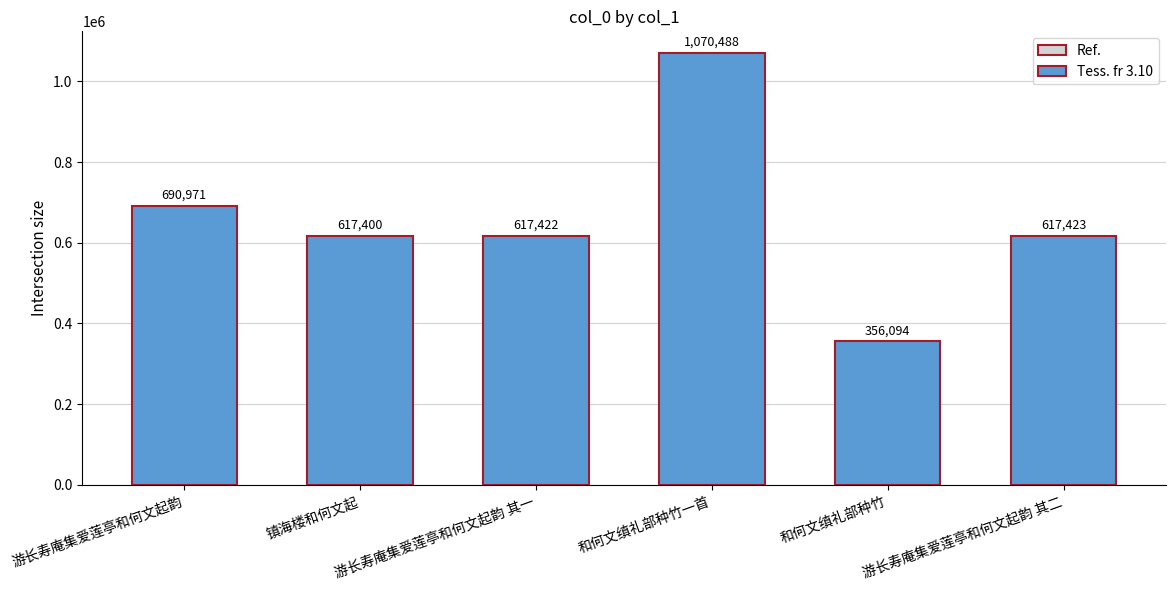

Rank the categories by value from lowest to highest.

和何文缜礼部种竹, 镇海楼和何文起, 游长寿庵集爱莲亭和何文起韵 其一, 游长寿庵集爱莲亭和何文起韵 其二, 游长寿庵集爱莲亭和何文起韵, 和何文缜礼部种竹一首